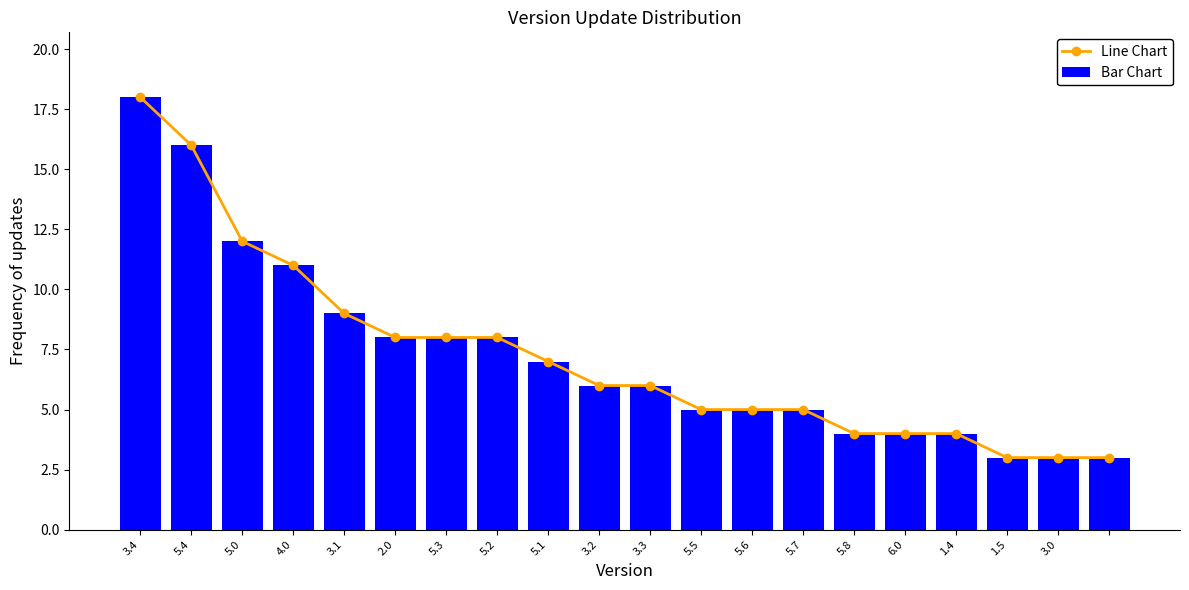

Which series has the widest spread of values?

Line Chart